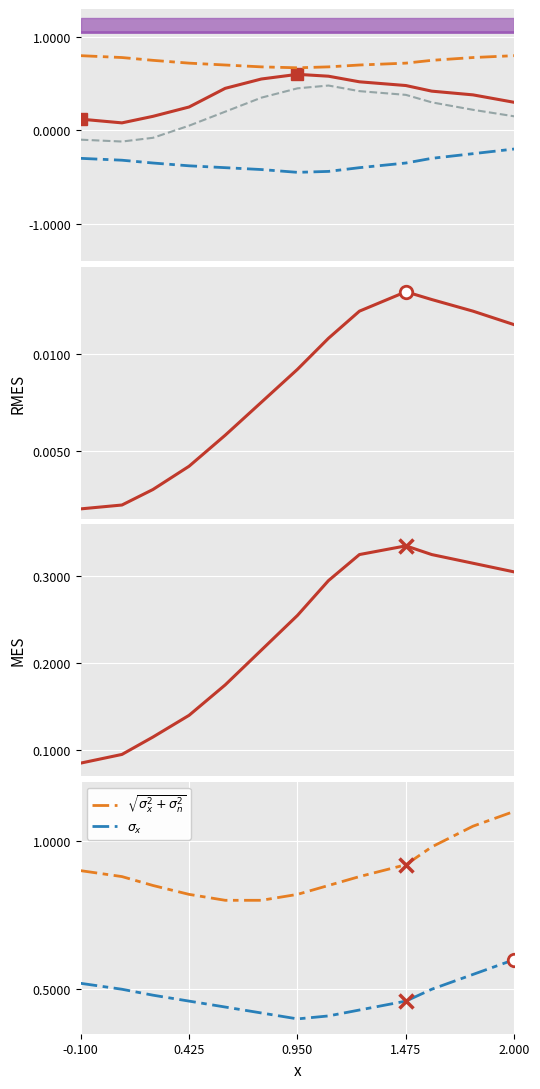

What is the total value across all series at 2.000?

2.1